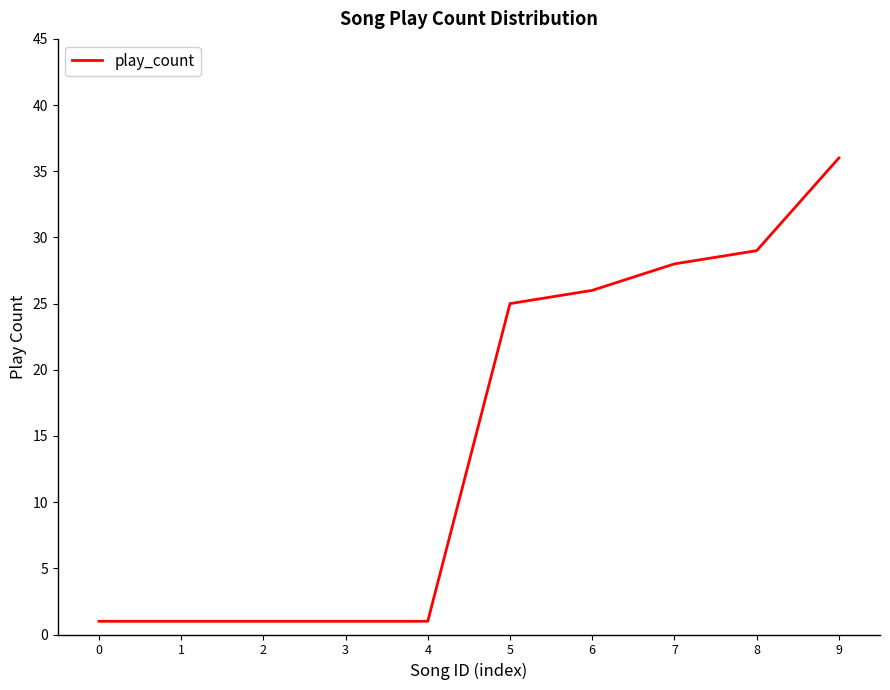

Does the chart display data point markers on the line(s)?

No